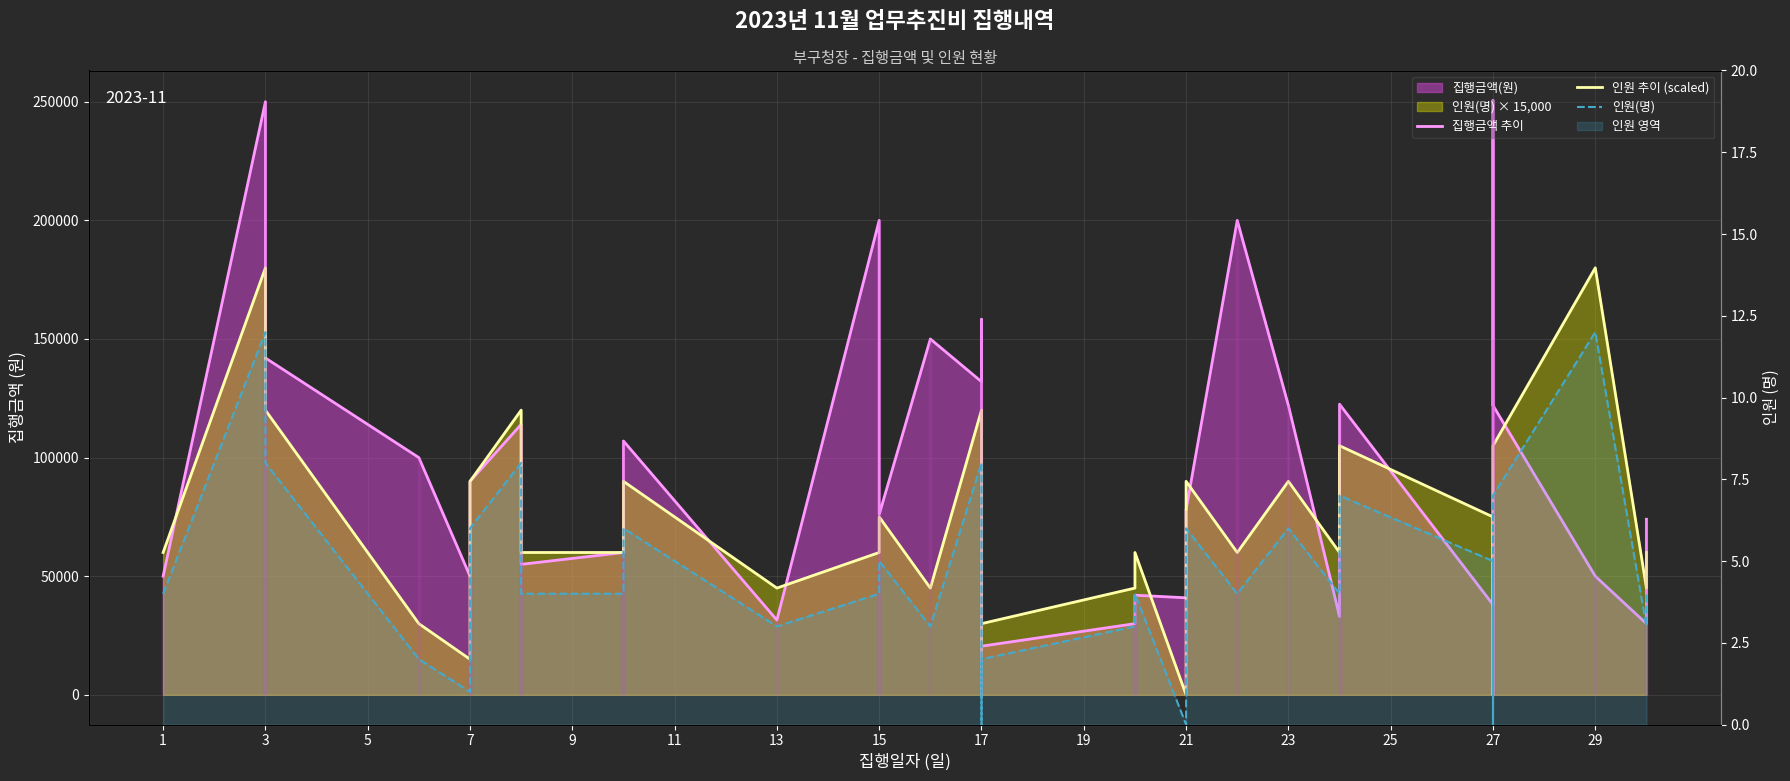

How many times do 집행금액 추이 and 인원 추이 (scaled) cross each other?

13